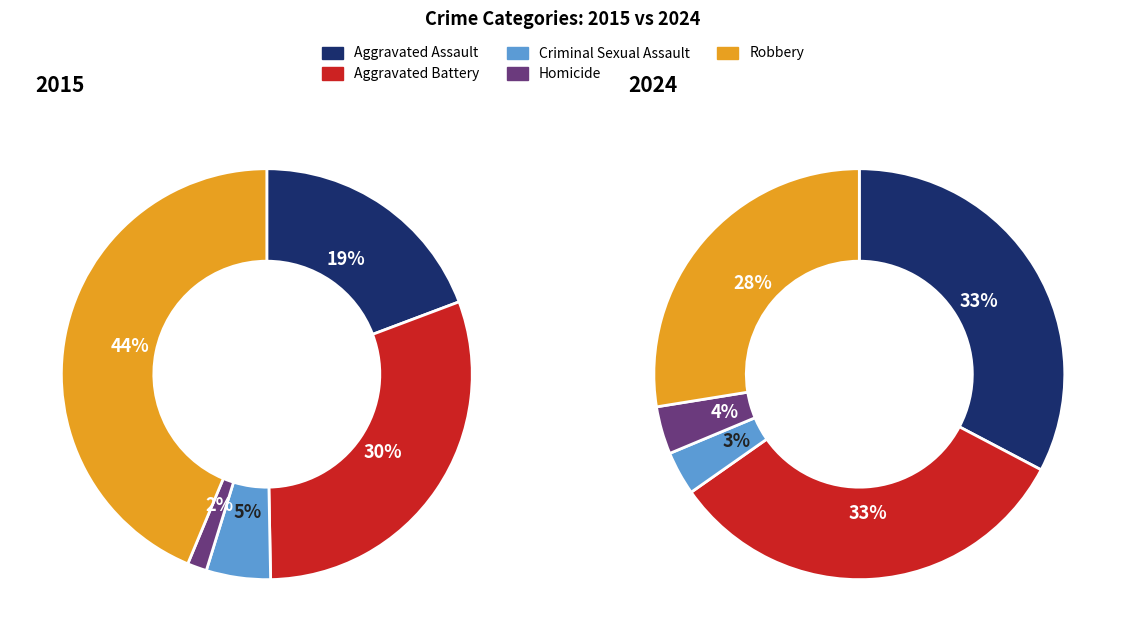

Is it true that Aggravated Assault is 33% of the pie?

True